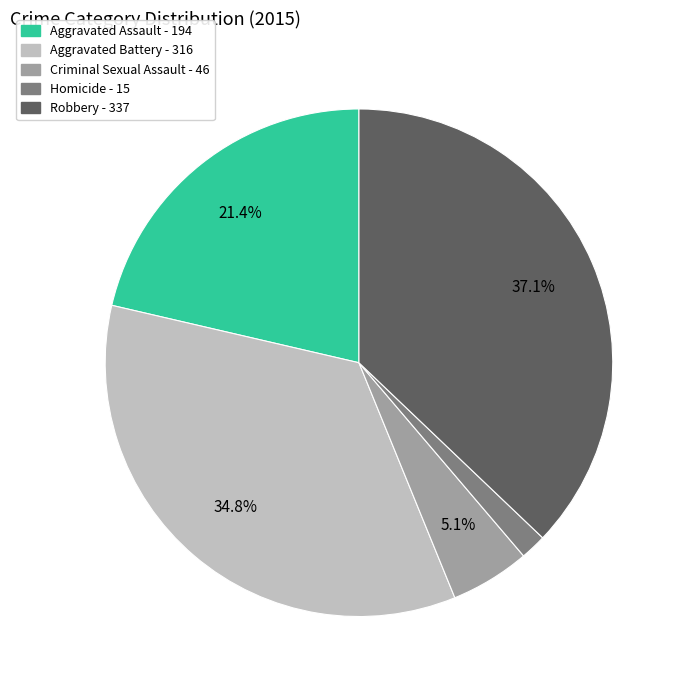

Do Criminal Sexual Assault and Robbery together represent more than half of the pie?

No